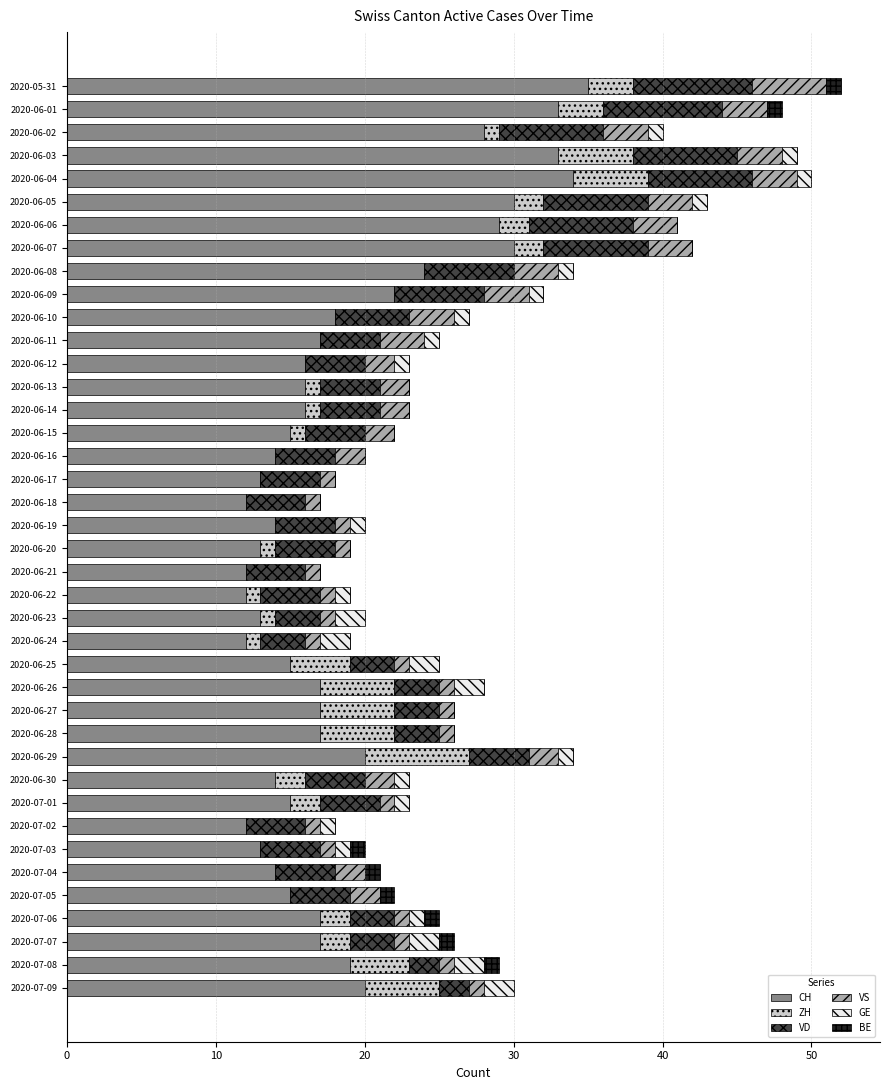

What is the total value across all series at 2020-06-07?

42